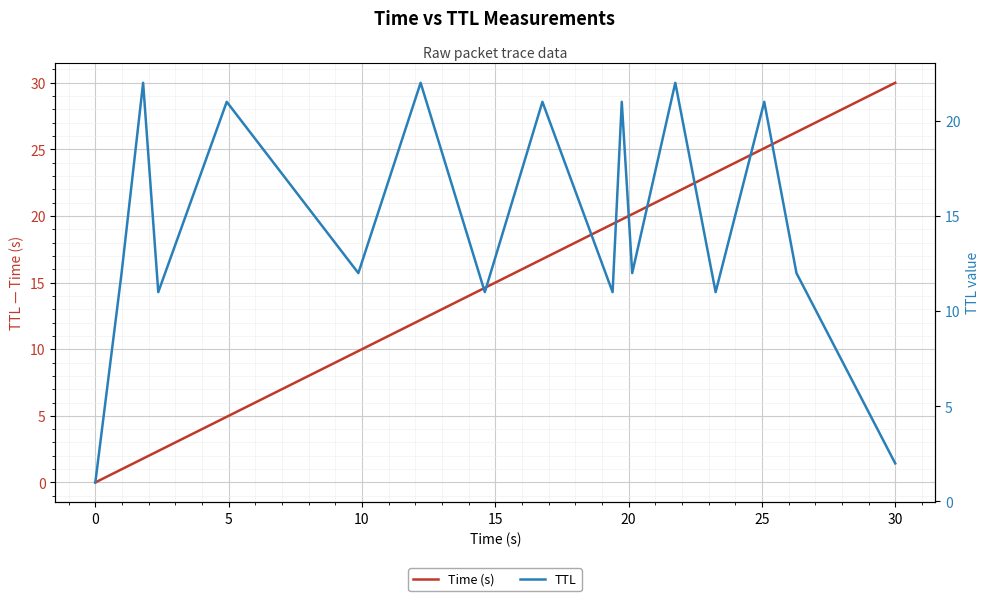

What is the average value of the Time (s) series?

14.7